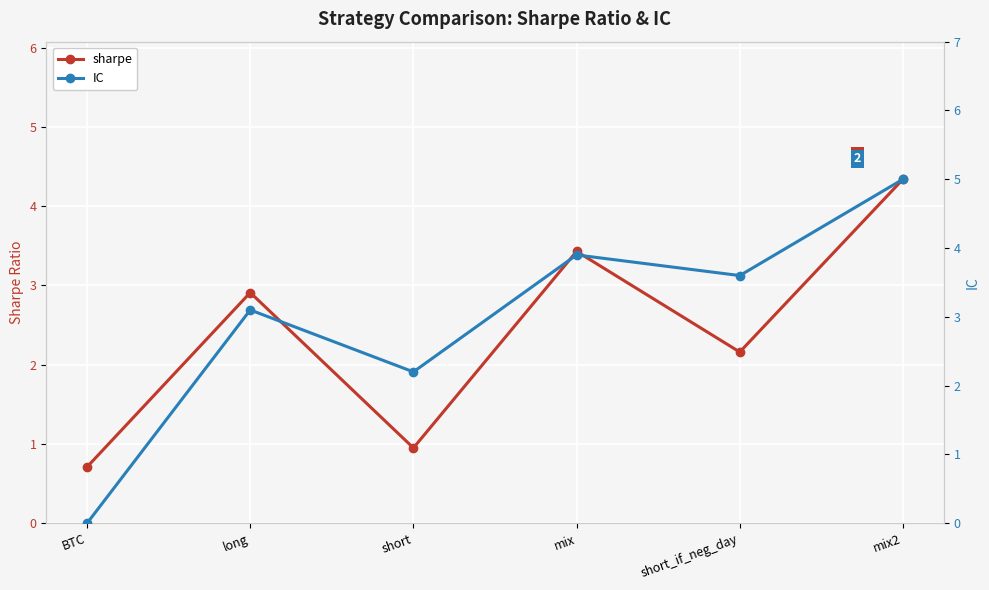

Count the number of categories in the chart.

6